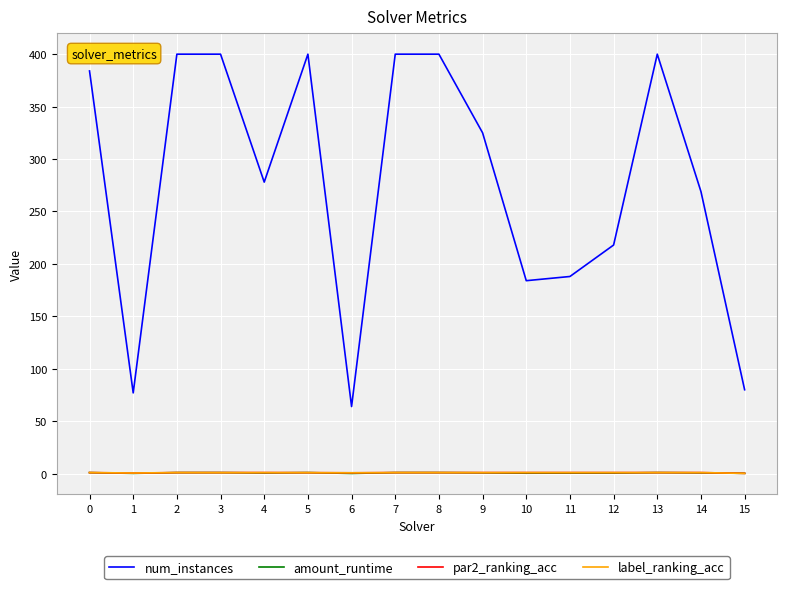

True or false: num_instances and label_ranking_acc cross at least once.

False